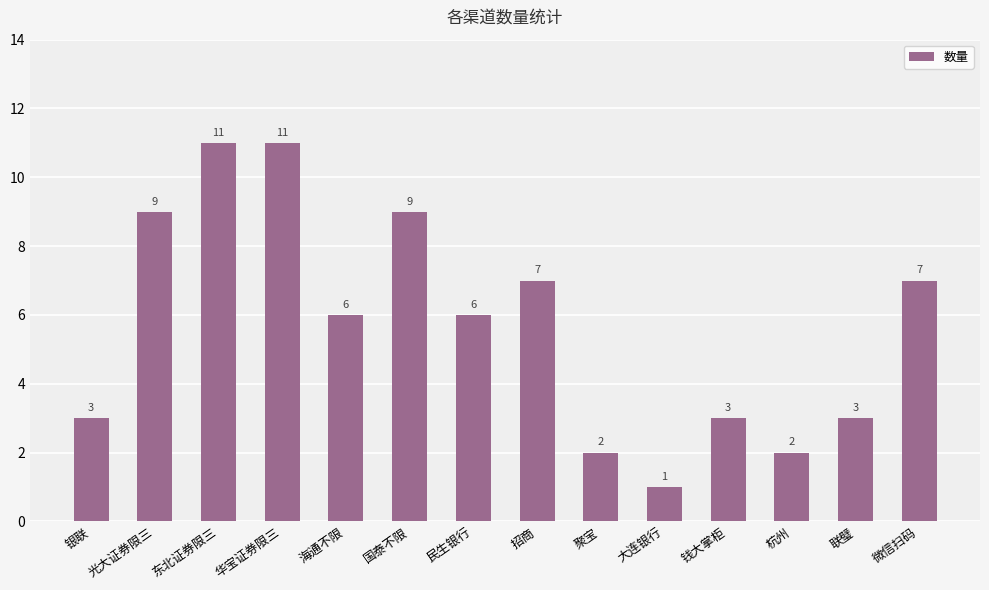

Is it true that the value at 银联 is 3?

True